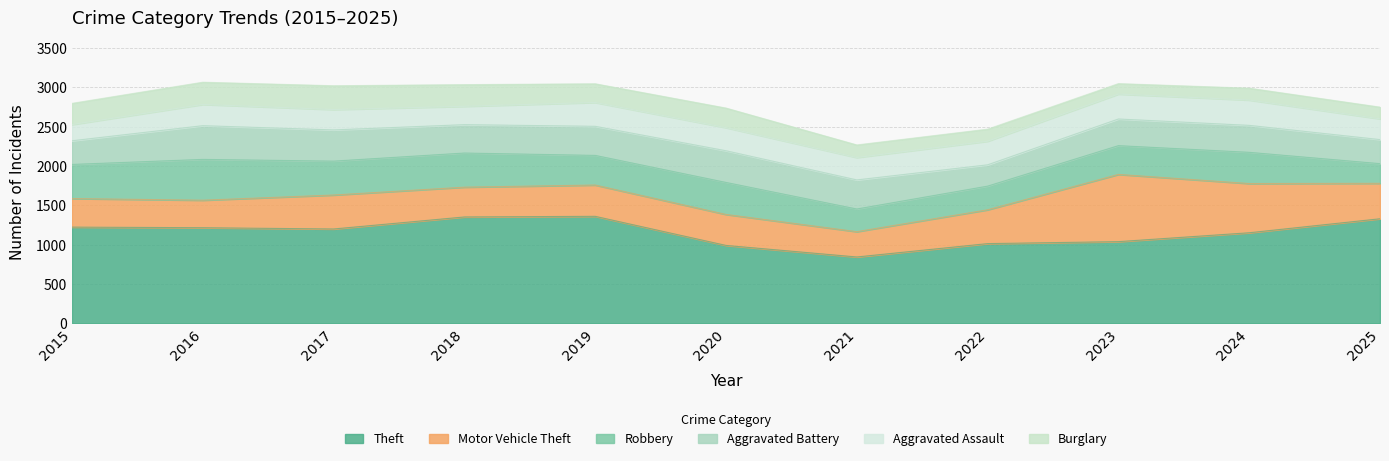

Rank the series by their maximum value, from highest to lowest.

Theft, Motor Vehicle Theft, Robbery, Aggravated Battery, Aggravated Assault, Burglary